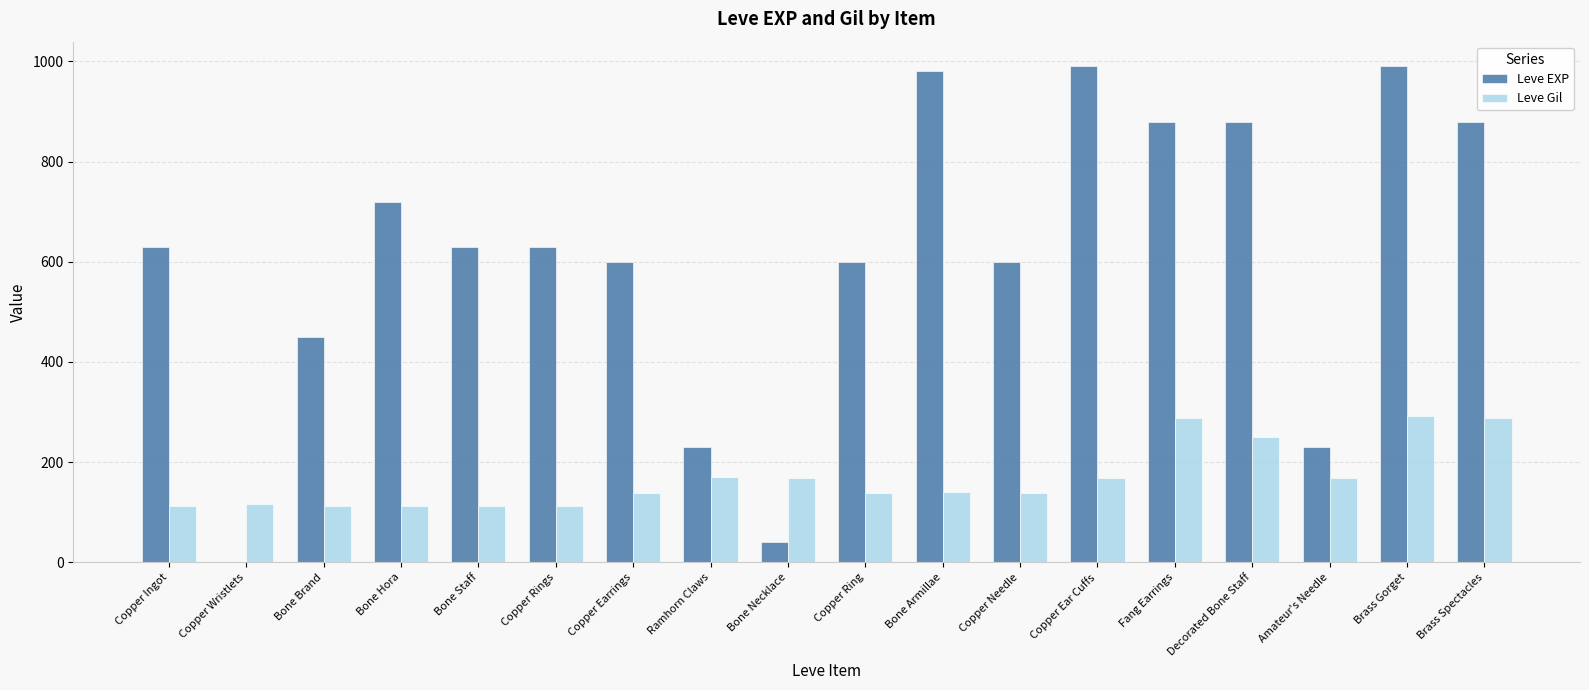

How many groups of bars are there?

18